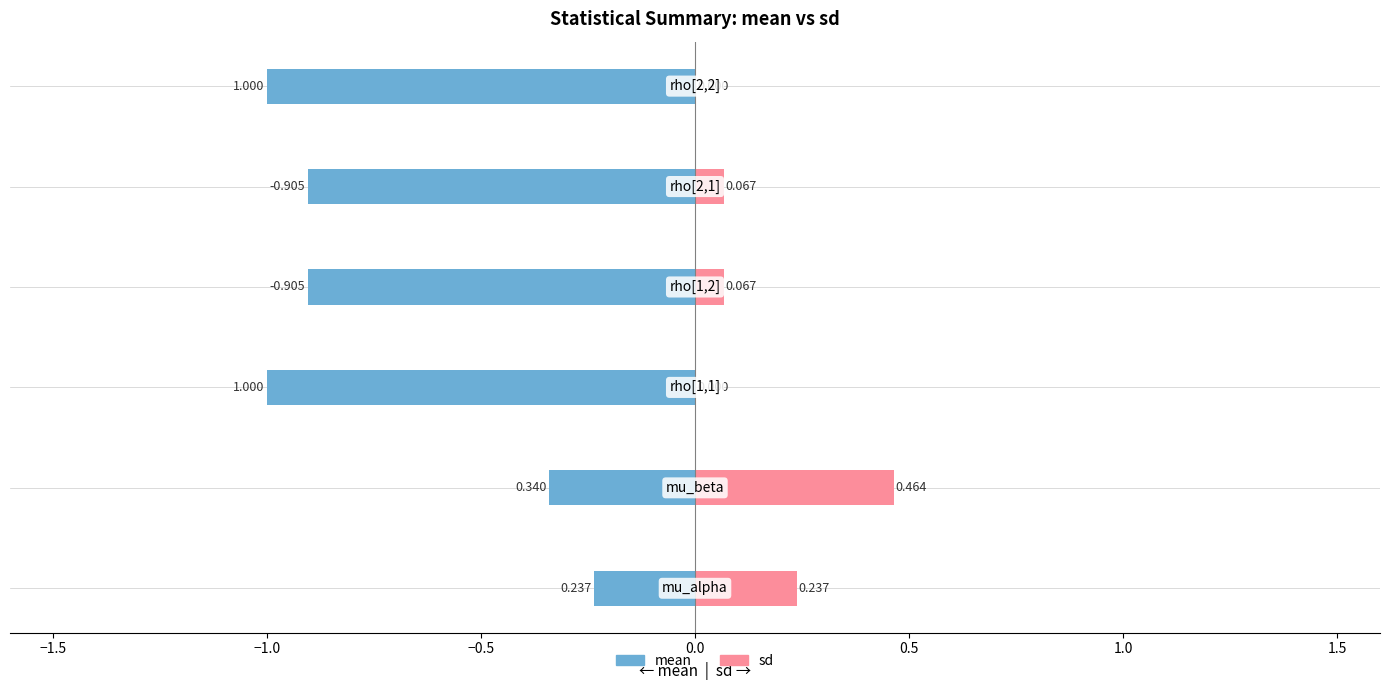

Count the number of categories in the chart.

6